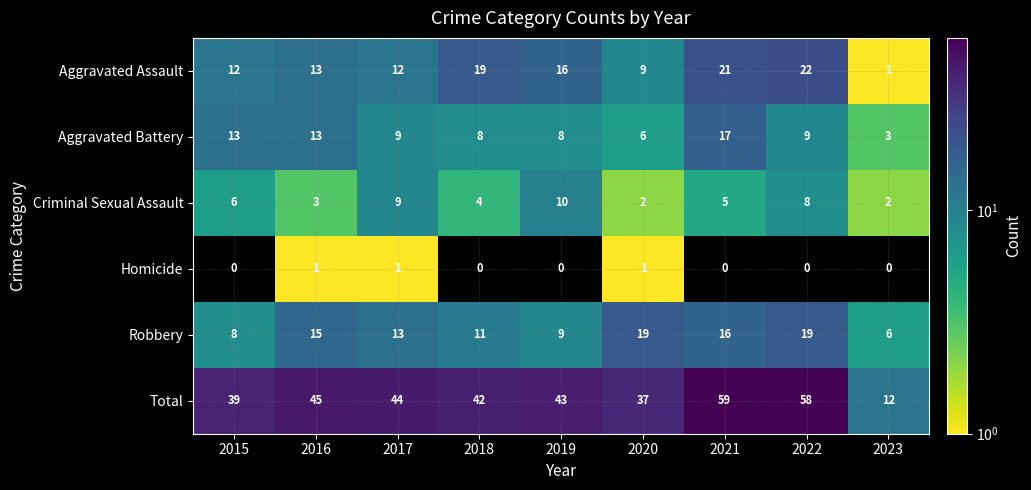

At which category is the sum across all series the highest?

2021